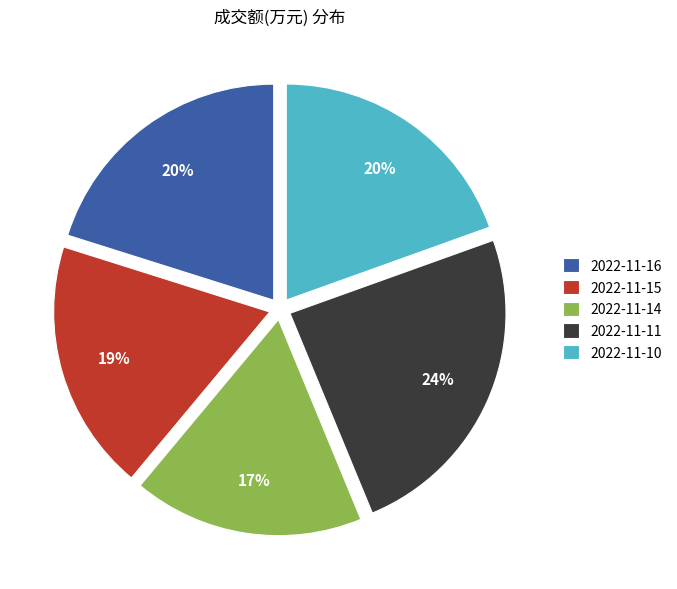

Count the number of slices in the pie.

5